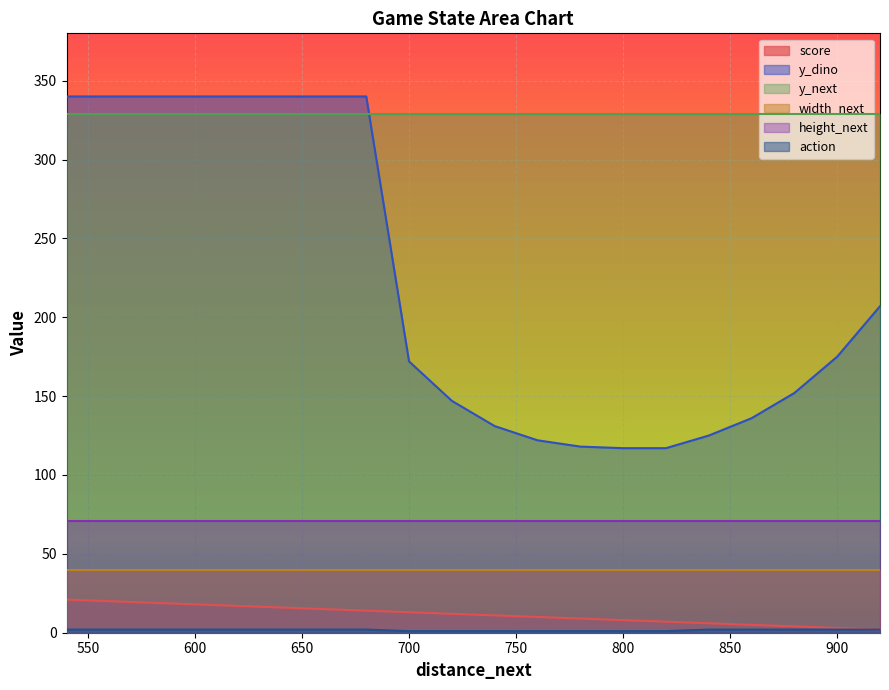

Does the chart display data point markers on the line(s)?

No